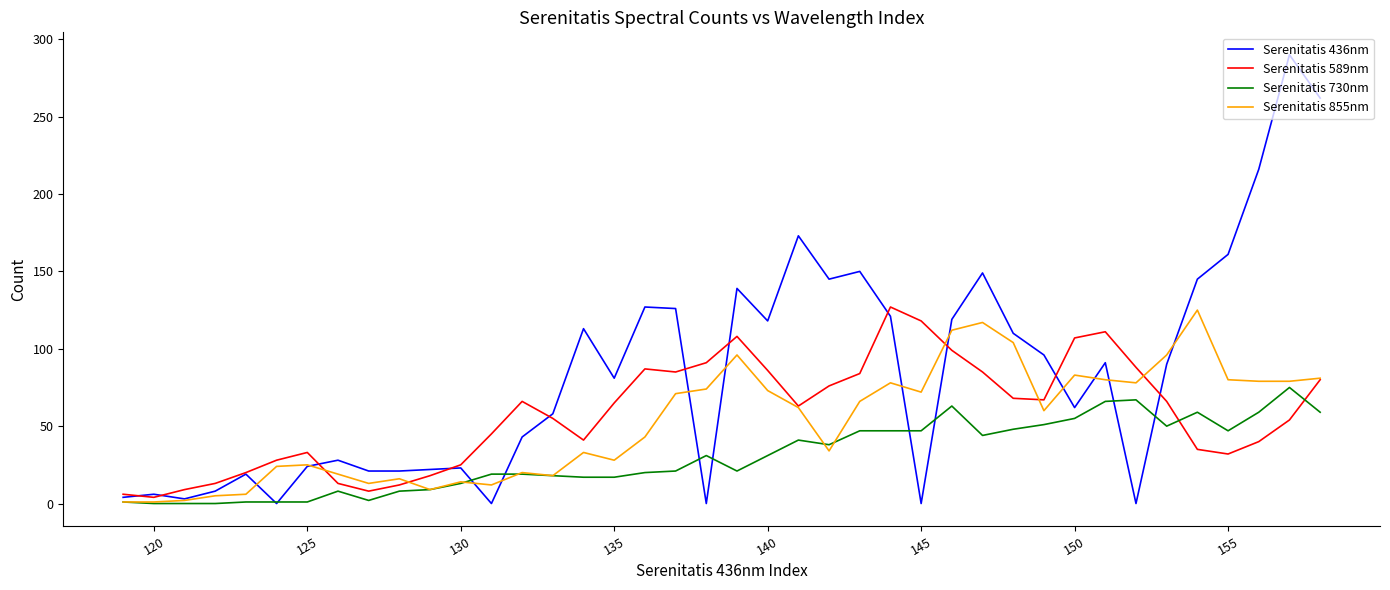

Which series has the largest total across all categories?

Serenitatis 436nm